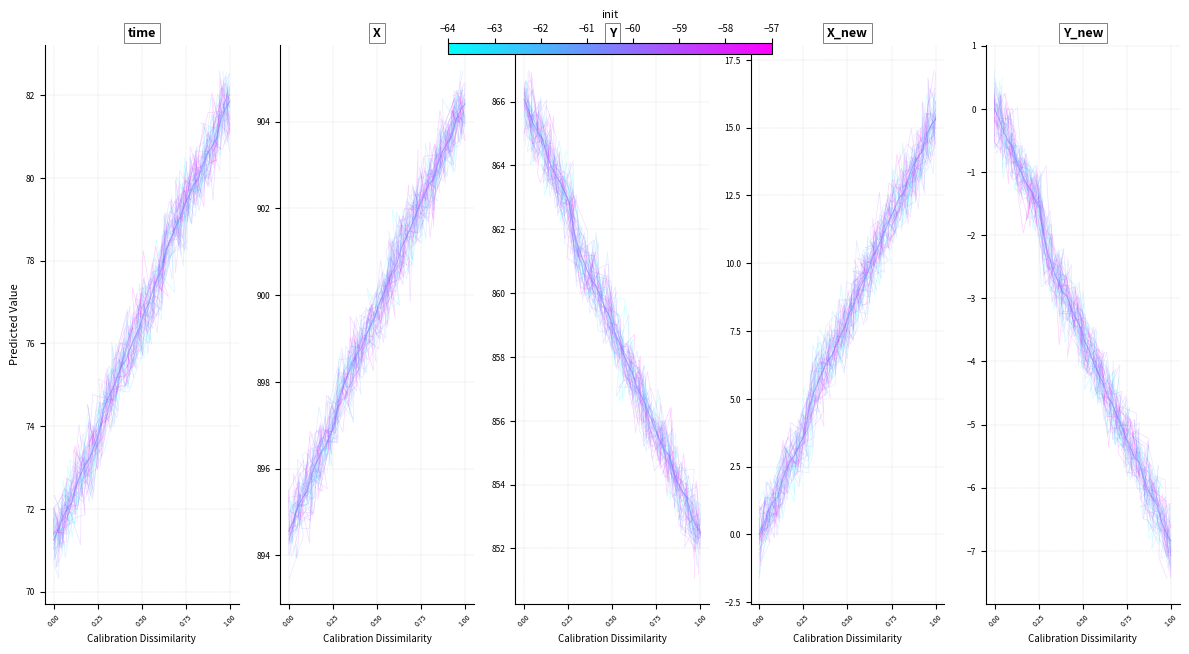

What is the value of the X point at the 23rd from the left?

900.3